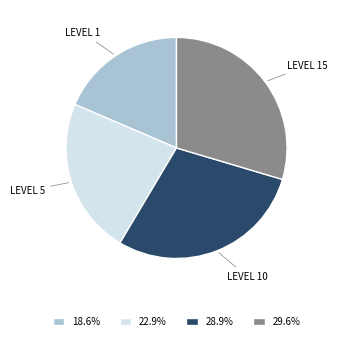

How many segments does this pie chart have?

4